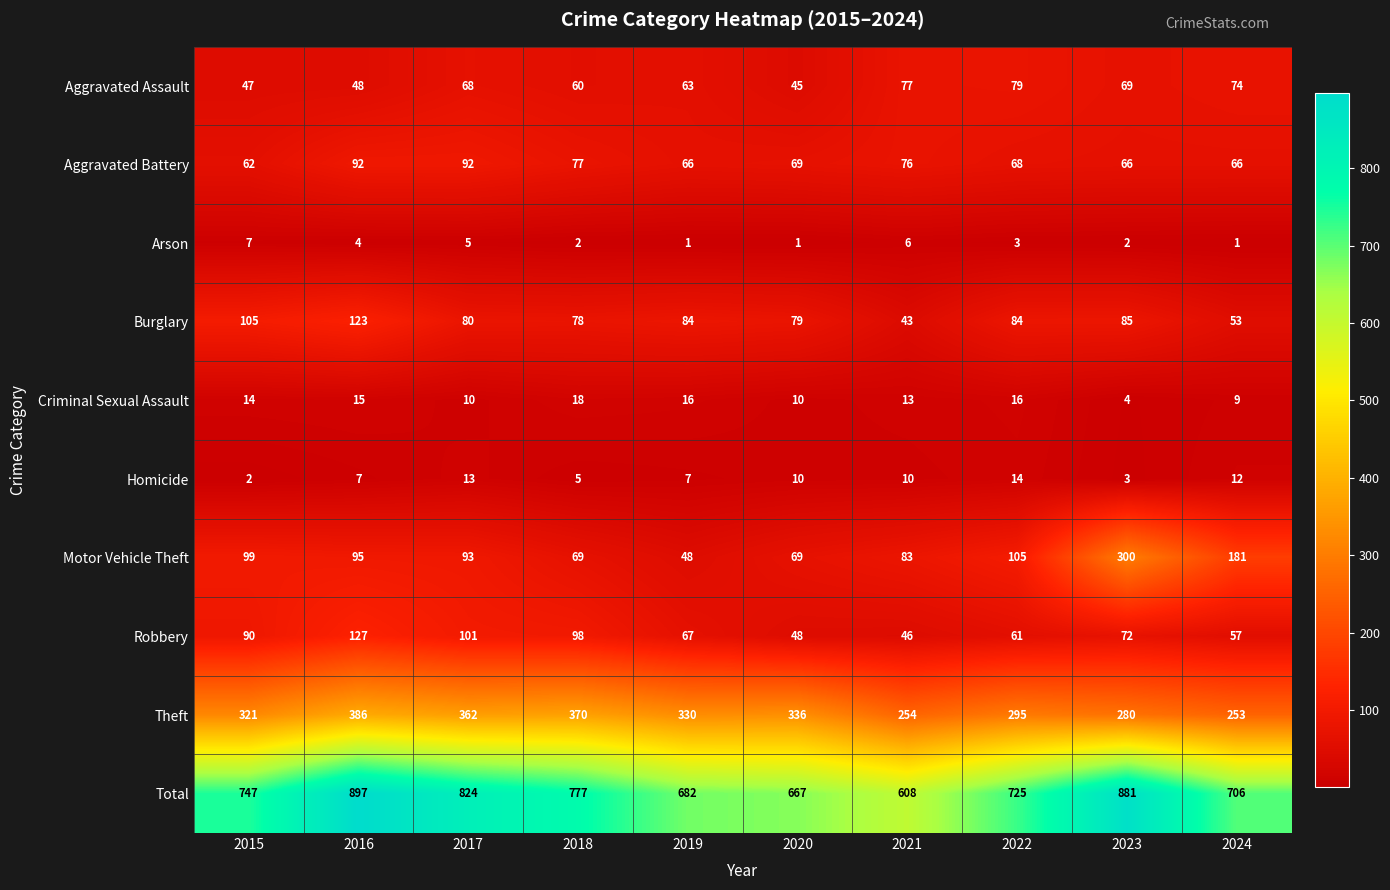

What is the difference between the maximum and minimum values in the Motor Vehicle Theft series?

252